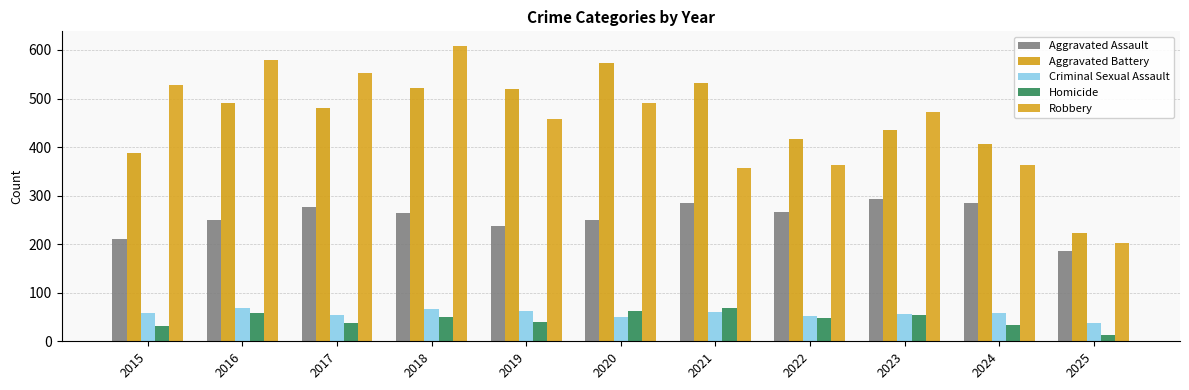

The value of Aggravated Assault at 2022 is 423. True or false?

False